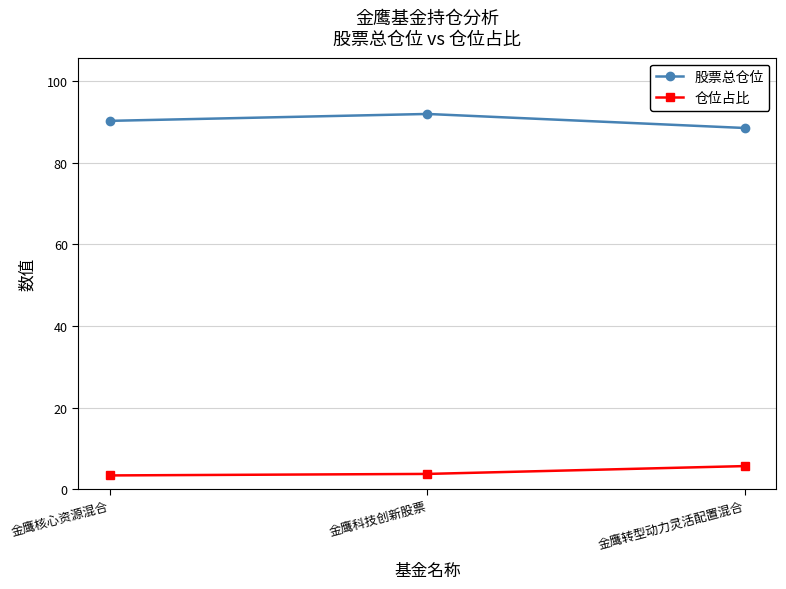

Is the value of 股票总仓位 at 金鹰核心资源混合 greater than the value of 仓位占比 at 金鹰核心资源混合?

Yes